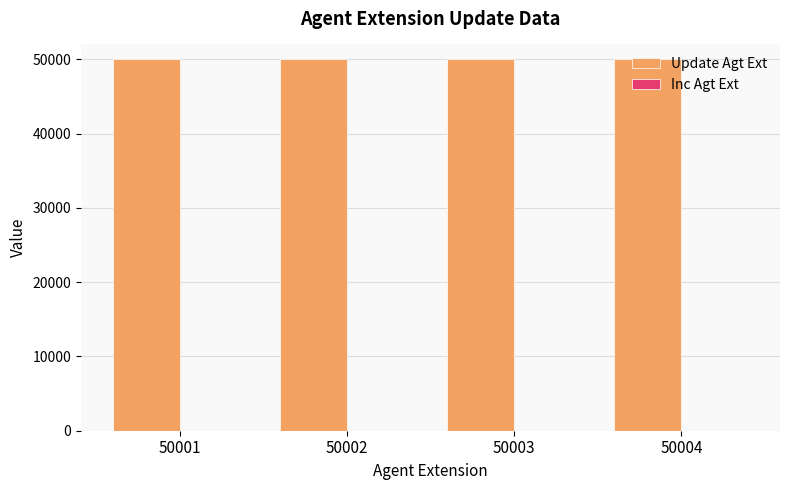

What is the total value across all series at 50001?

50001.0